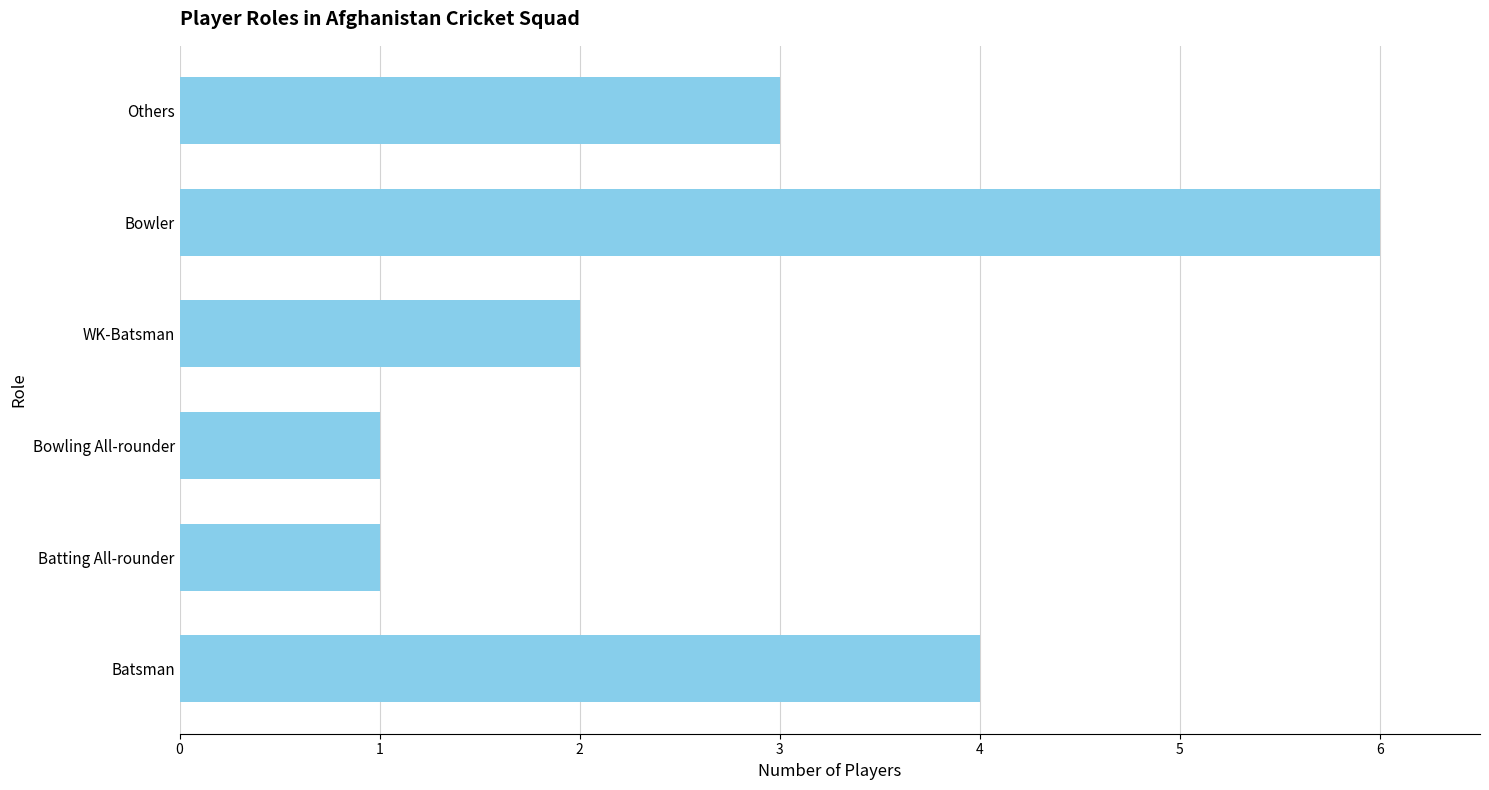

What is the maximum value shown in the chart?

6